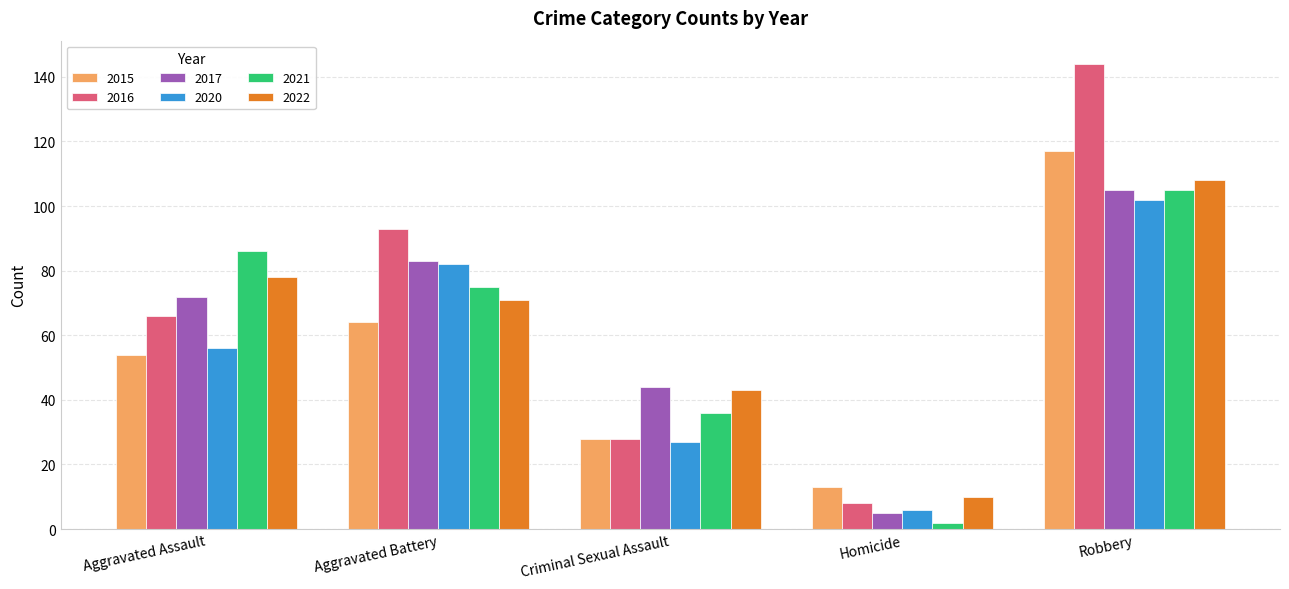

What is the difference between the 2015 values at Aggravated Battery and Homicide?

51